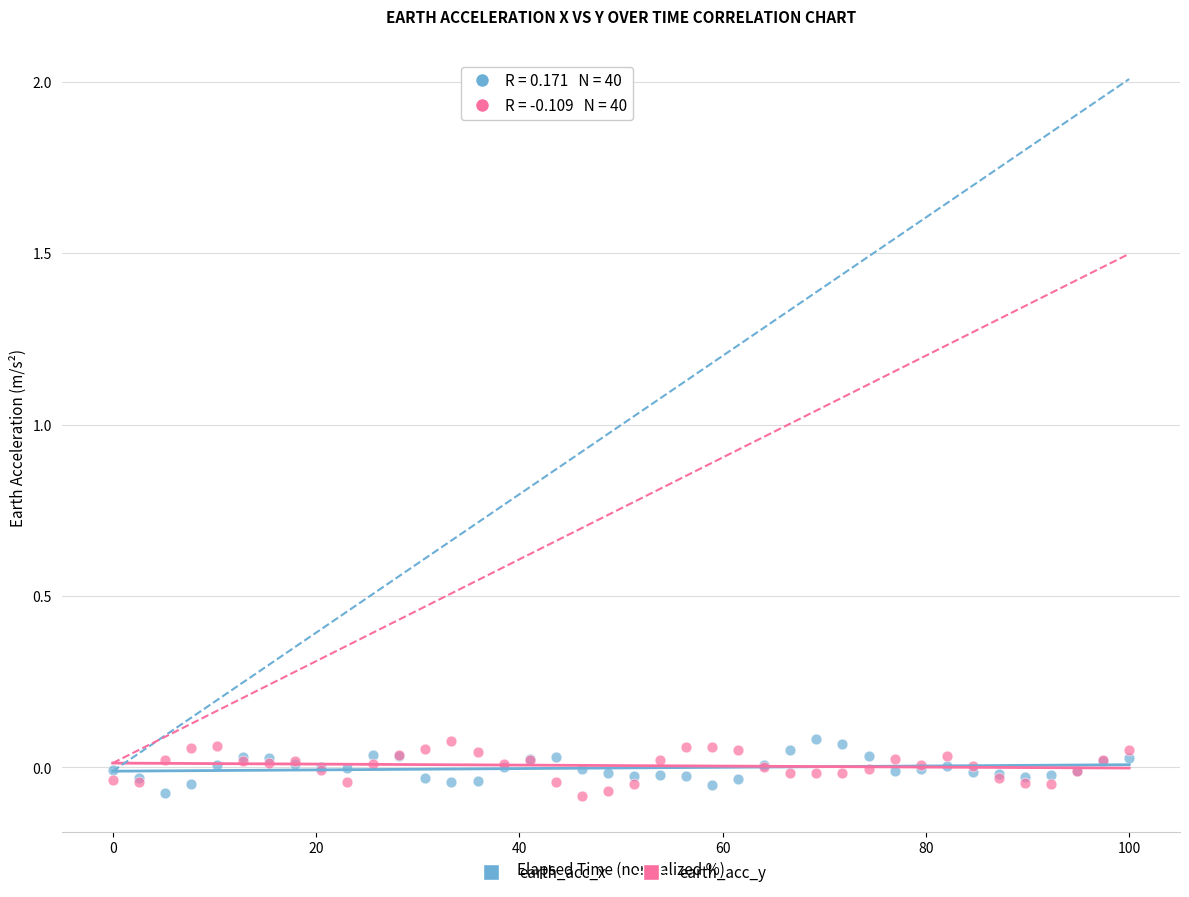

What is the X range (max minus min) for the scatter plot?

100.0